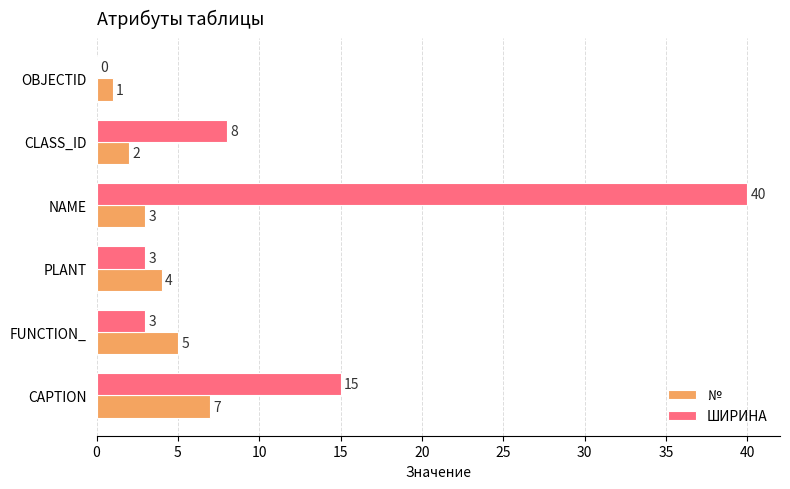

At which label is ШИРИНА closest to 20?

CAPTION